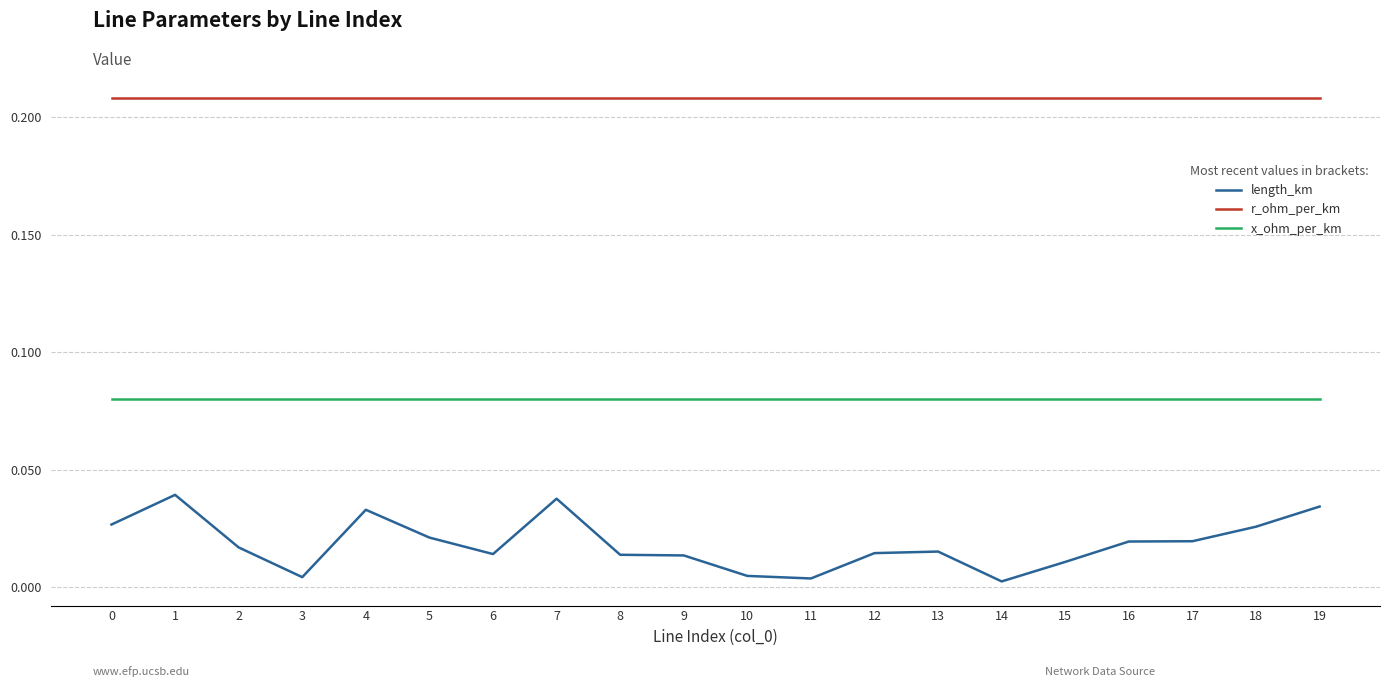

True or false: length_km and r_ohm_per_km cross at least once.

False